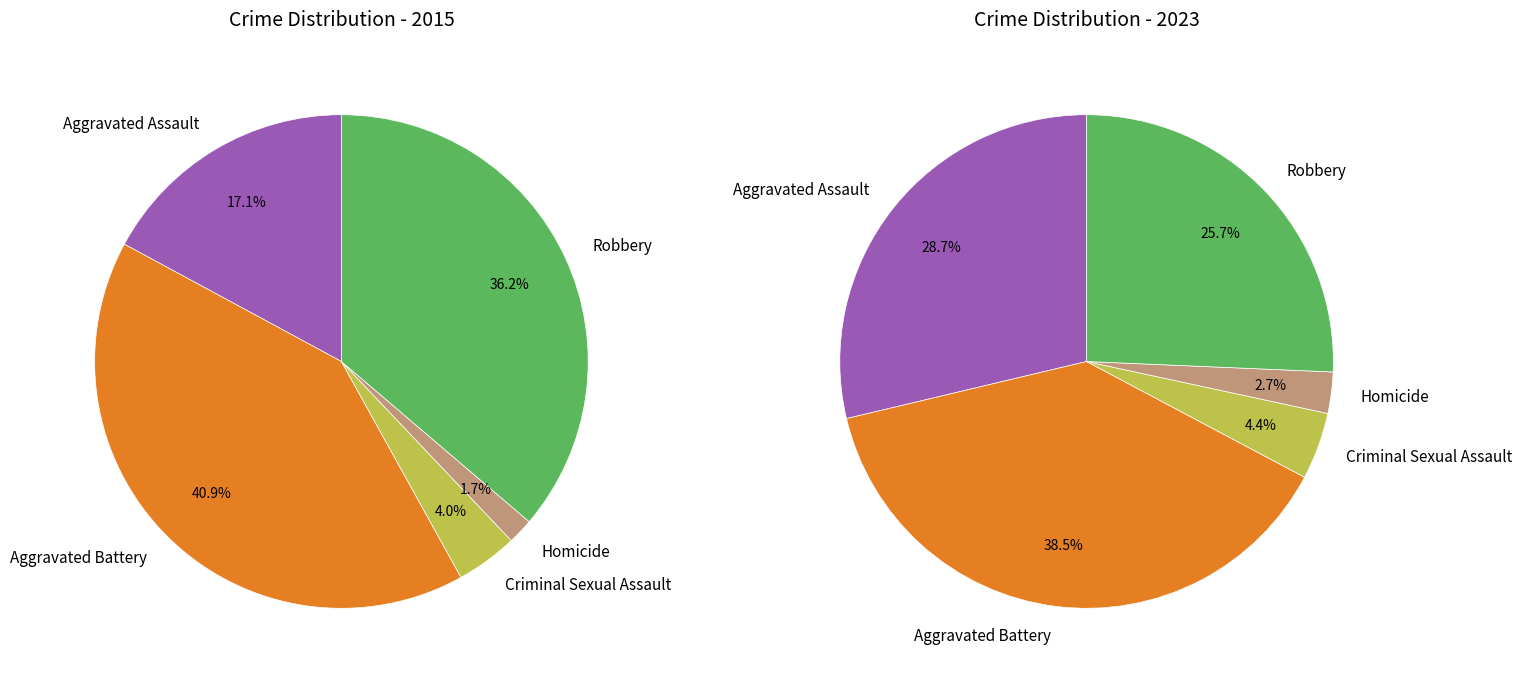

To the nearest percent, what portion does Aggravated Battery represent?

41%